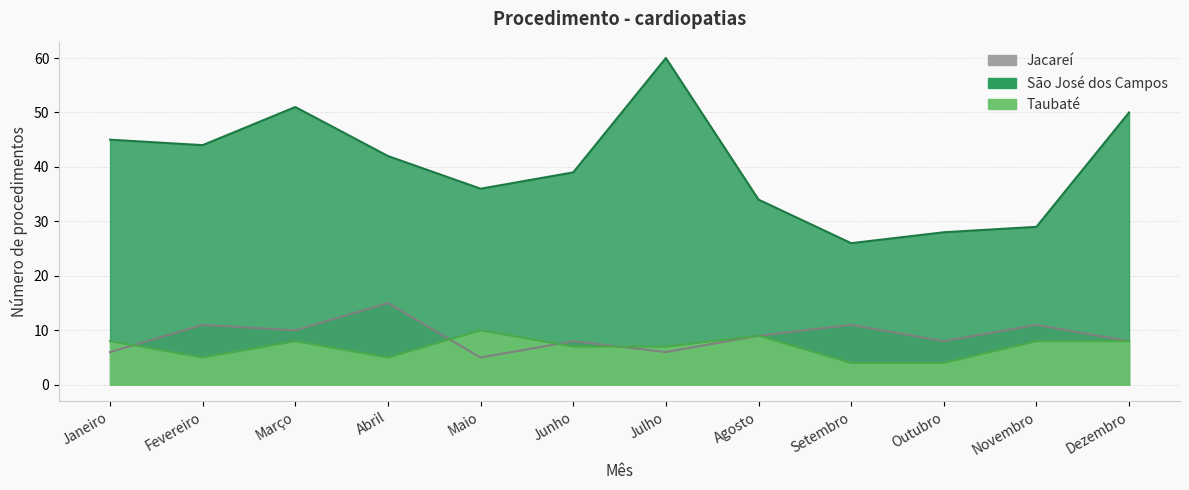

Reading left to right, transcribe all the data shown in this chart.

Jacareí: 6	11	10	15	5	8	6	9	11	8	11	8
São José dos Campos: 45	44	51	42	36	39	60	34	26	28	29	50
Taubaté: 8	5	8	5	10	7	7	9	4	4	8	8